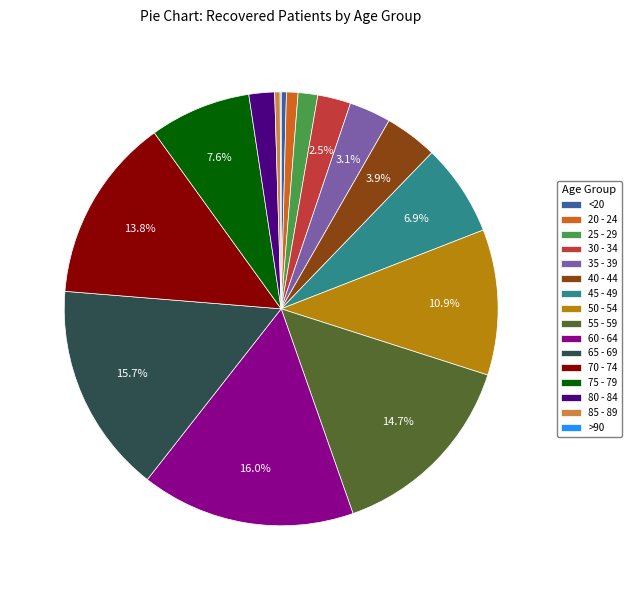

Combined, do 85 - 89 and <20 account for over 50%?

No